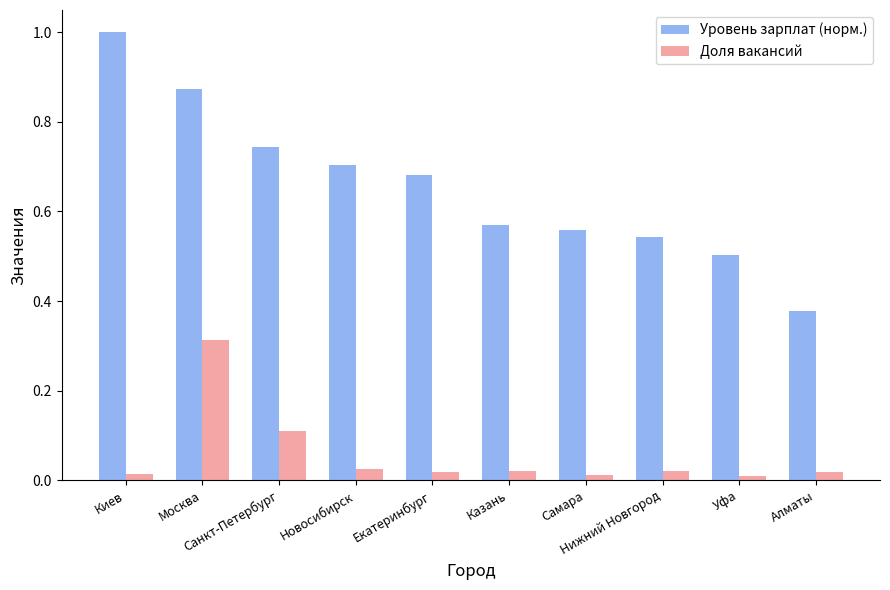

Which series has the largest range (max minus min)?

Уровень зарплат (норм.)